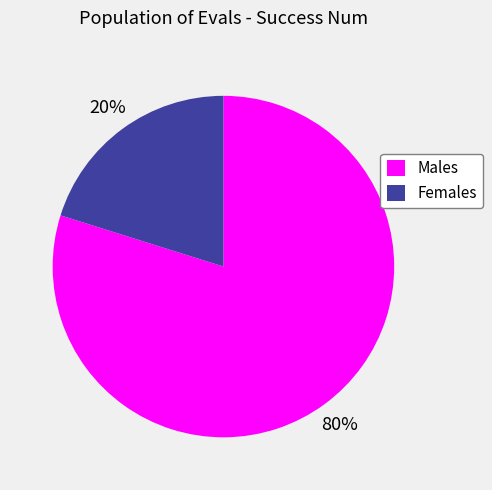

Do Males and Females together represent more than half of the pie?

Yes